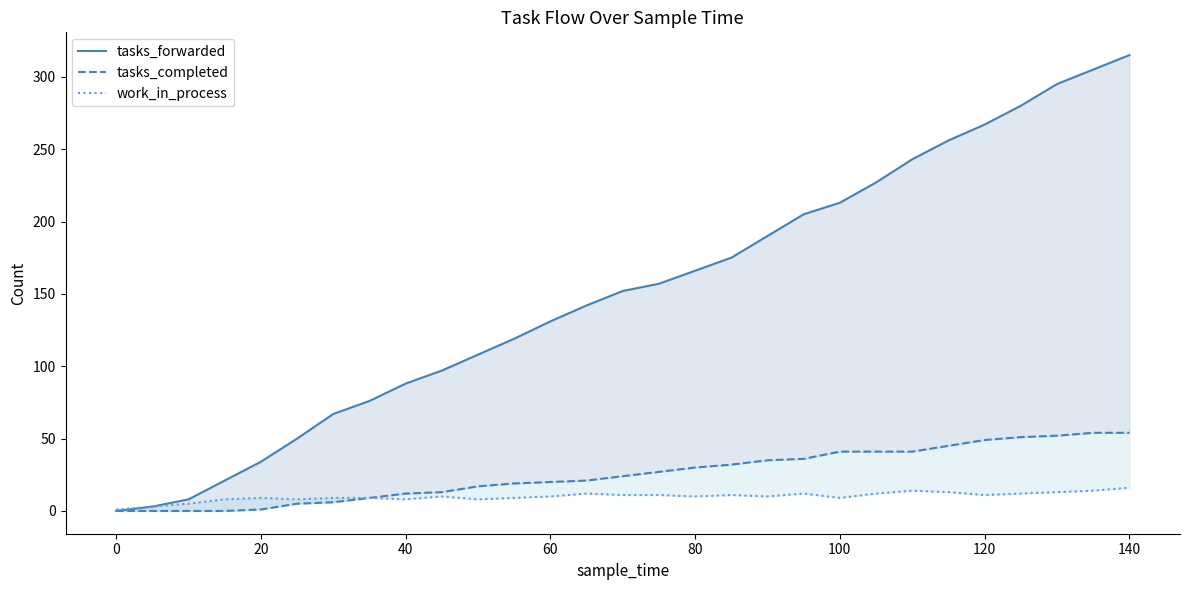

True or false: tasks_forwarded has more than 2 points higher than both neighbors.

False